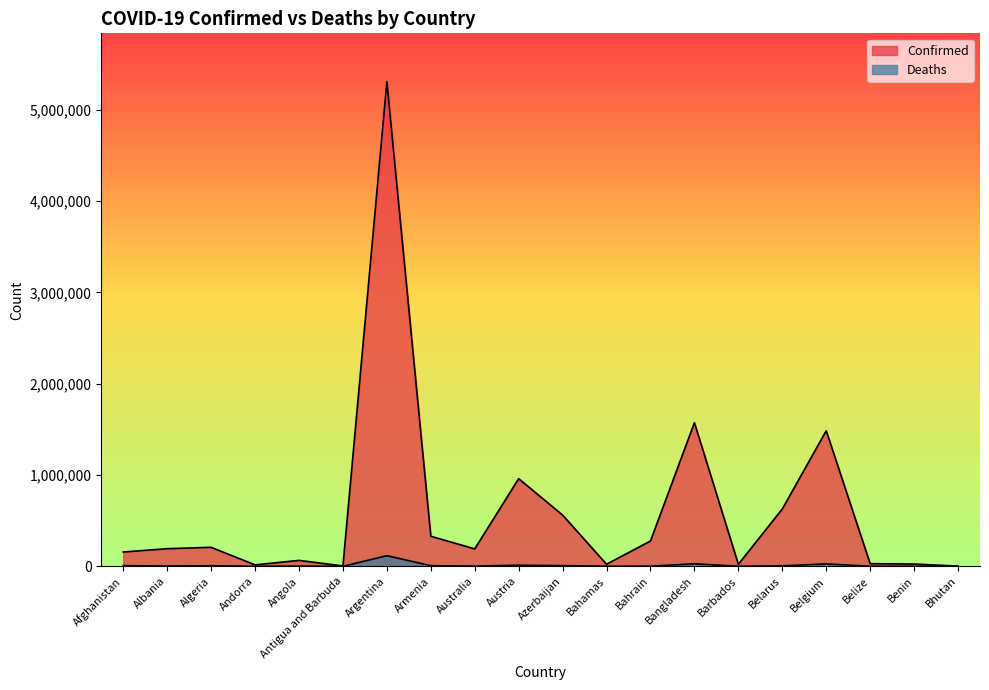

At how many categories does at least one series exceed 1313312?

3